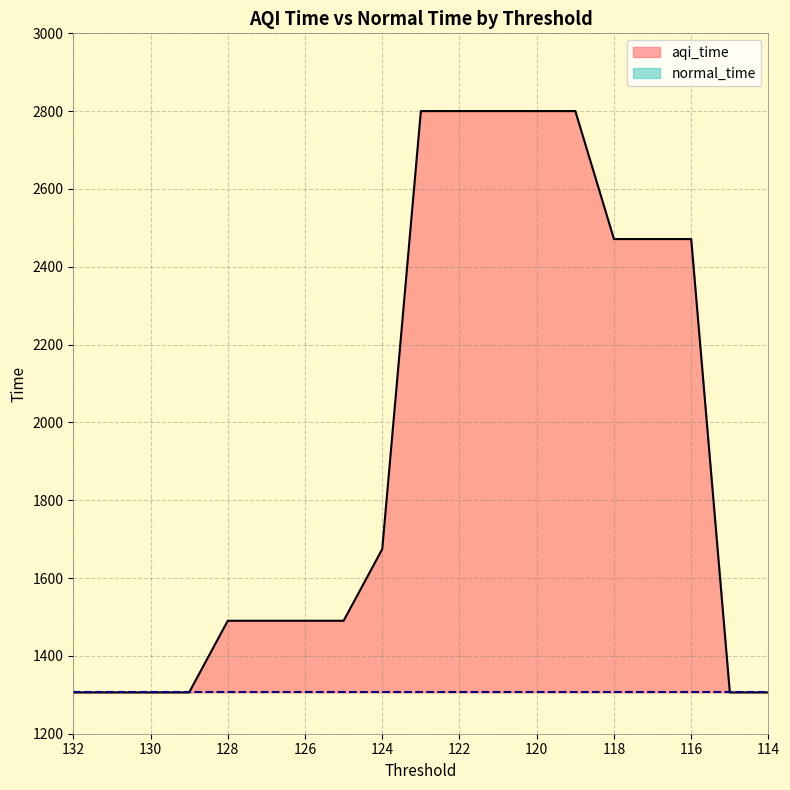

What is the difference between the maximum and second lowest values?

1494.0